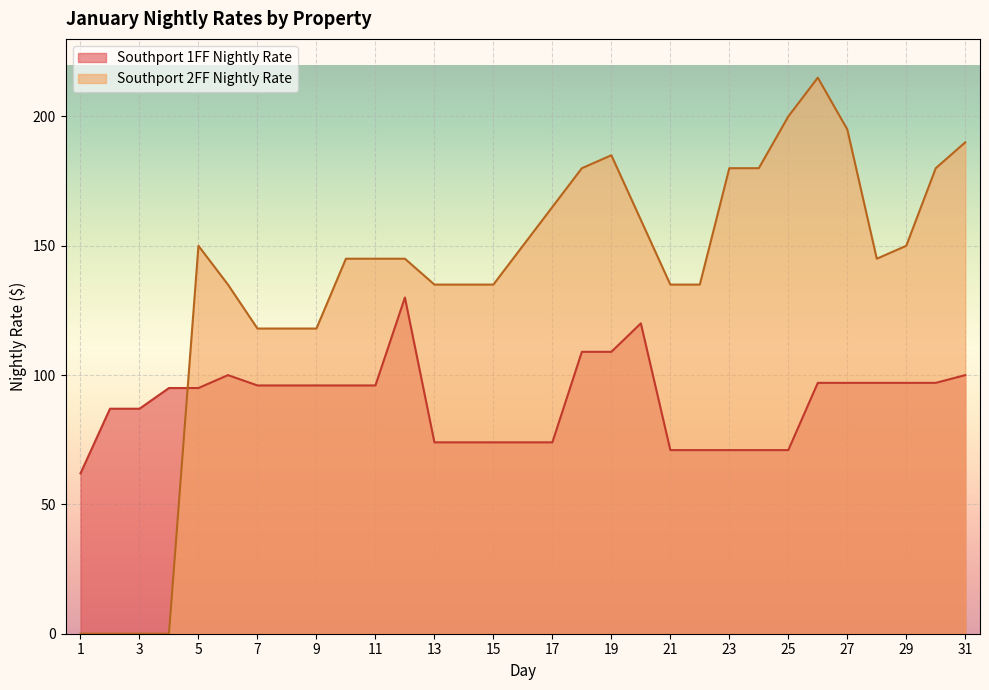

Reading left to right, extract all data points from this chart.

Southport 1FF Nightly Rate: 1=62	2=87	3=87	4=95	5=95	6=100	7=96	8=96	9=96	10=96	11=96	12=130	13=74	14=74	15=74	16=74	17=74	18=109	19=109	20=120	21=71	22=71	23=71	24=71	25=71	26=97	27=97	28=97	29=97	30=97	31=100
Southport 2FF Nightly Rate: 1=0	2=0	3=0	4=0	5=150	6=135	7=118	8=118	9=118	10=145	11=145	12=145	13=135	14=135	15=135	16=150	17=165	18=180	19=185	20=160	21=135	22=135	23=180	24=180	25=200	26=215	27=195	28=145	29=150	30=180	31=190